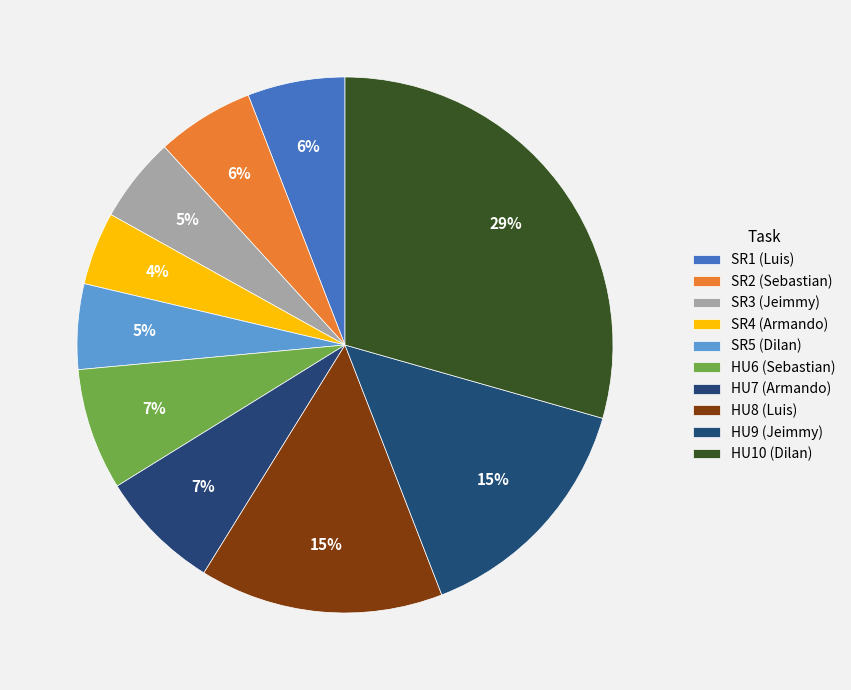

Which has a higher value, HU9 (Jeimmy) or HU7 (Armando)?

HU9 (Jeimmy)